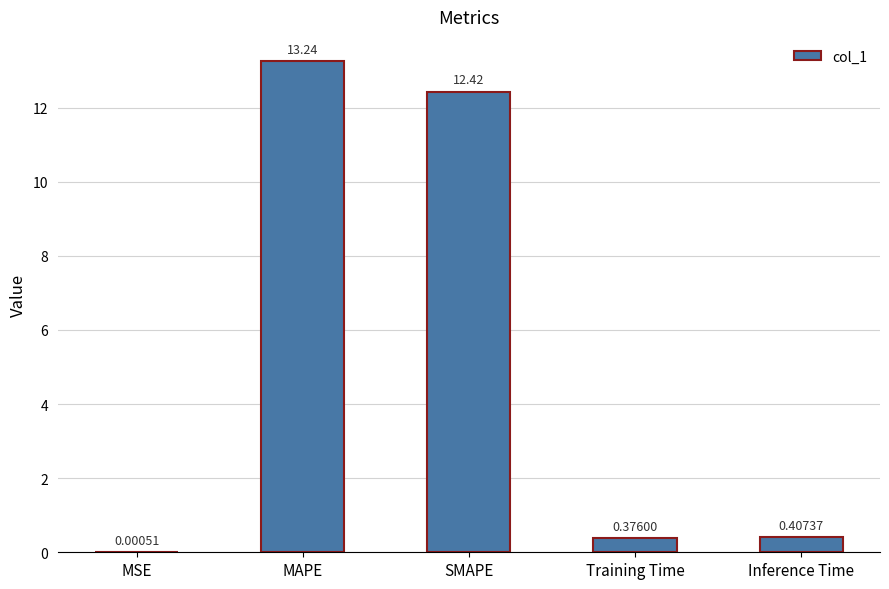

What is the maximum value shown in the chart?

13.2